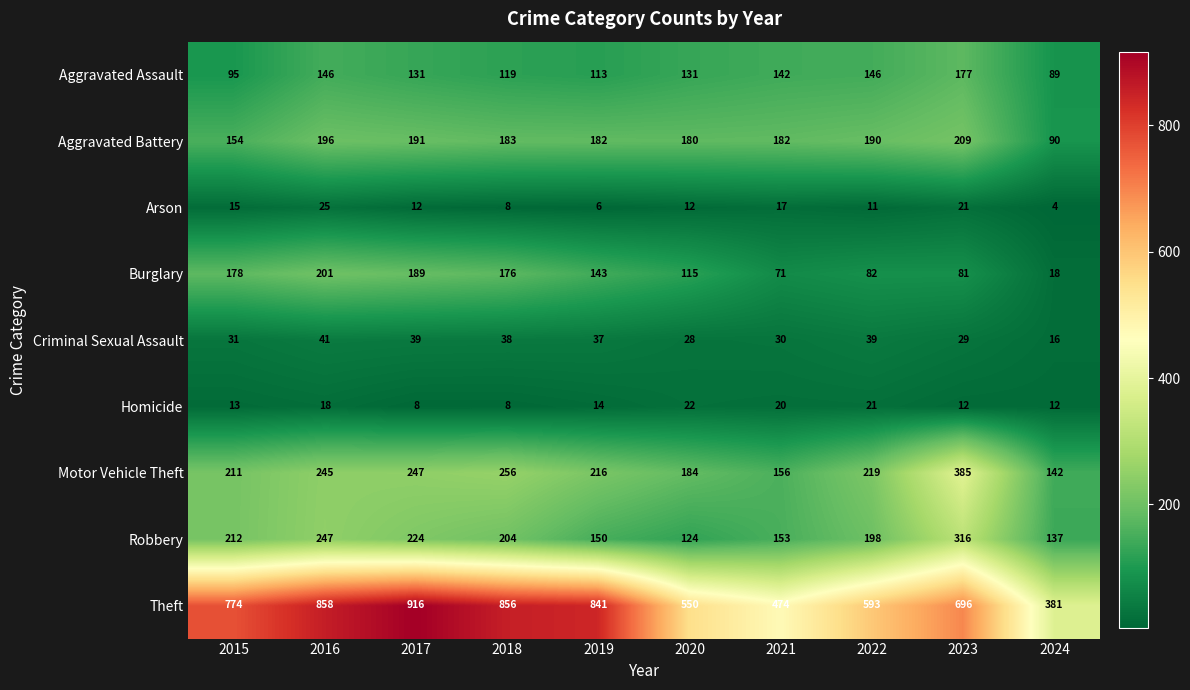

Is it true that Burglary equals 115 at 2020?

True